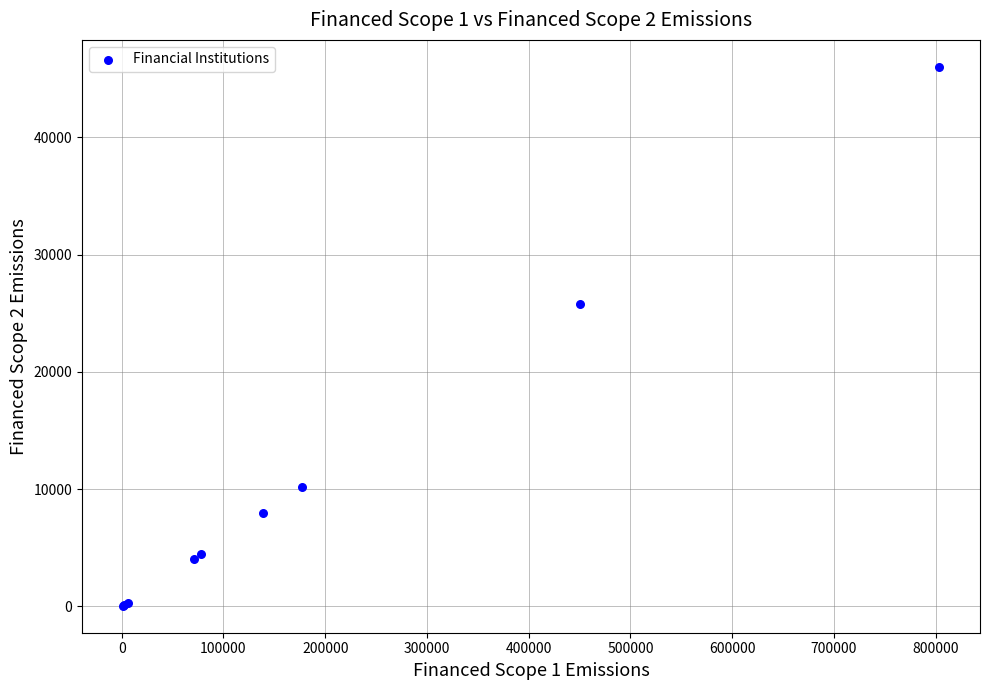

What Y value in the scatter plot is closest to 23031?

25808.0